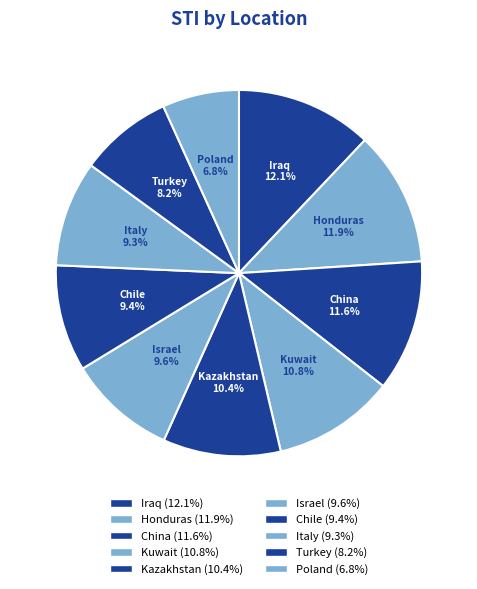

How many segments does this pie chart have?

10